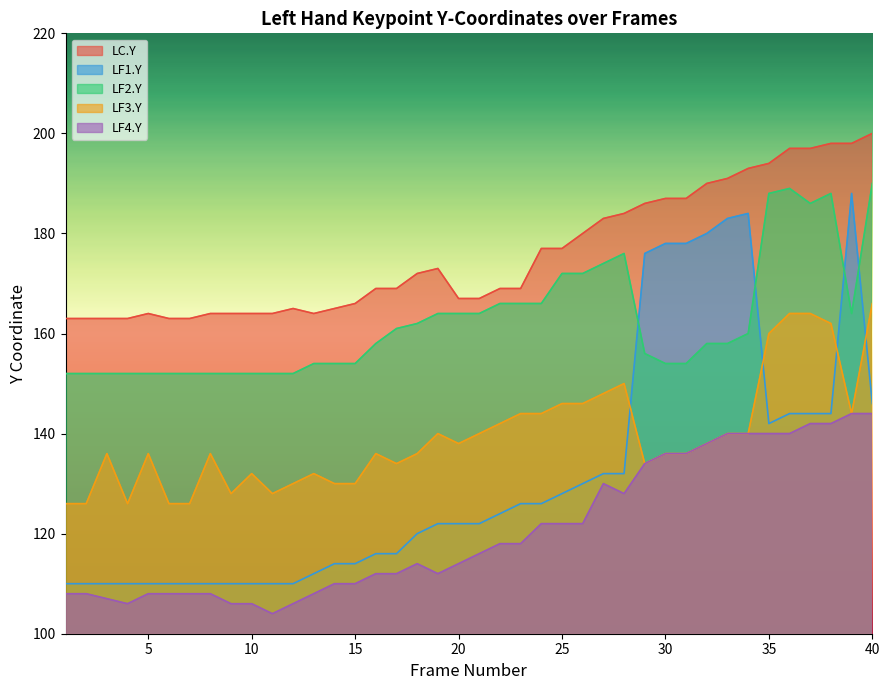

Where is the first local minimum for LF2.Y?

37